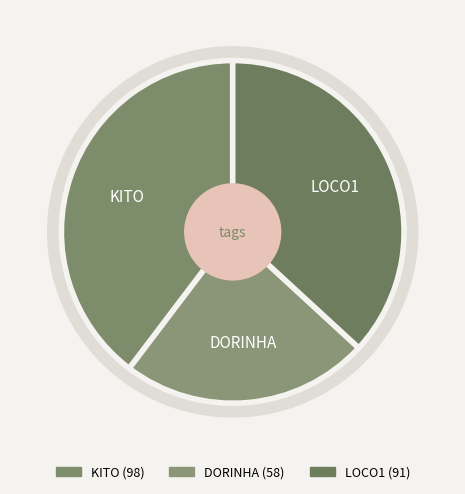

To the nearest percent, what is the difference between the largest and smallest slice percentages?

16%